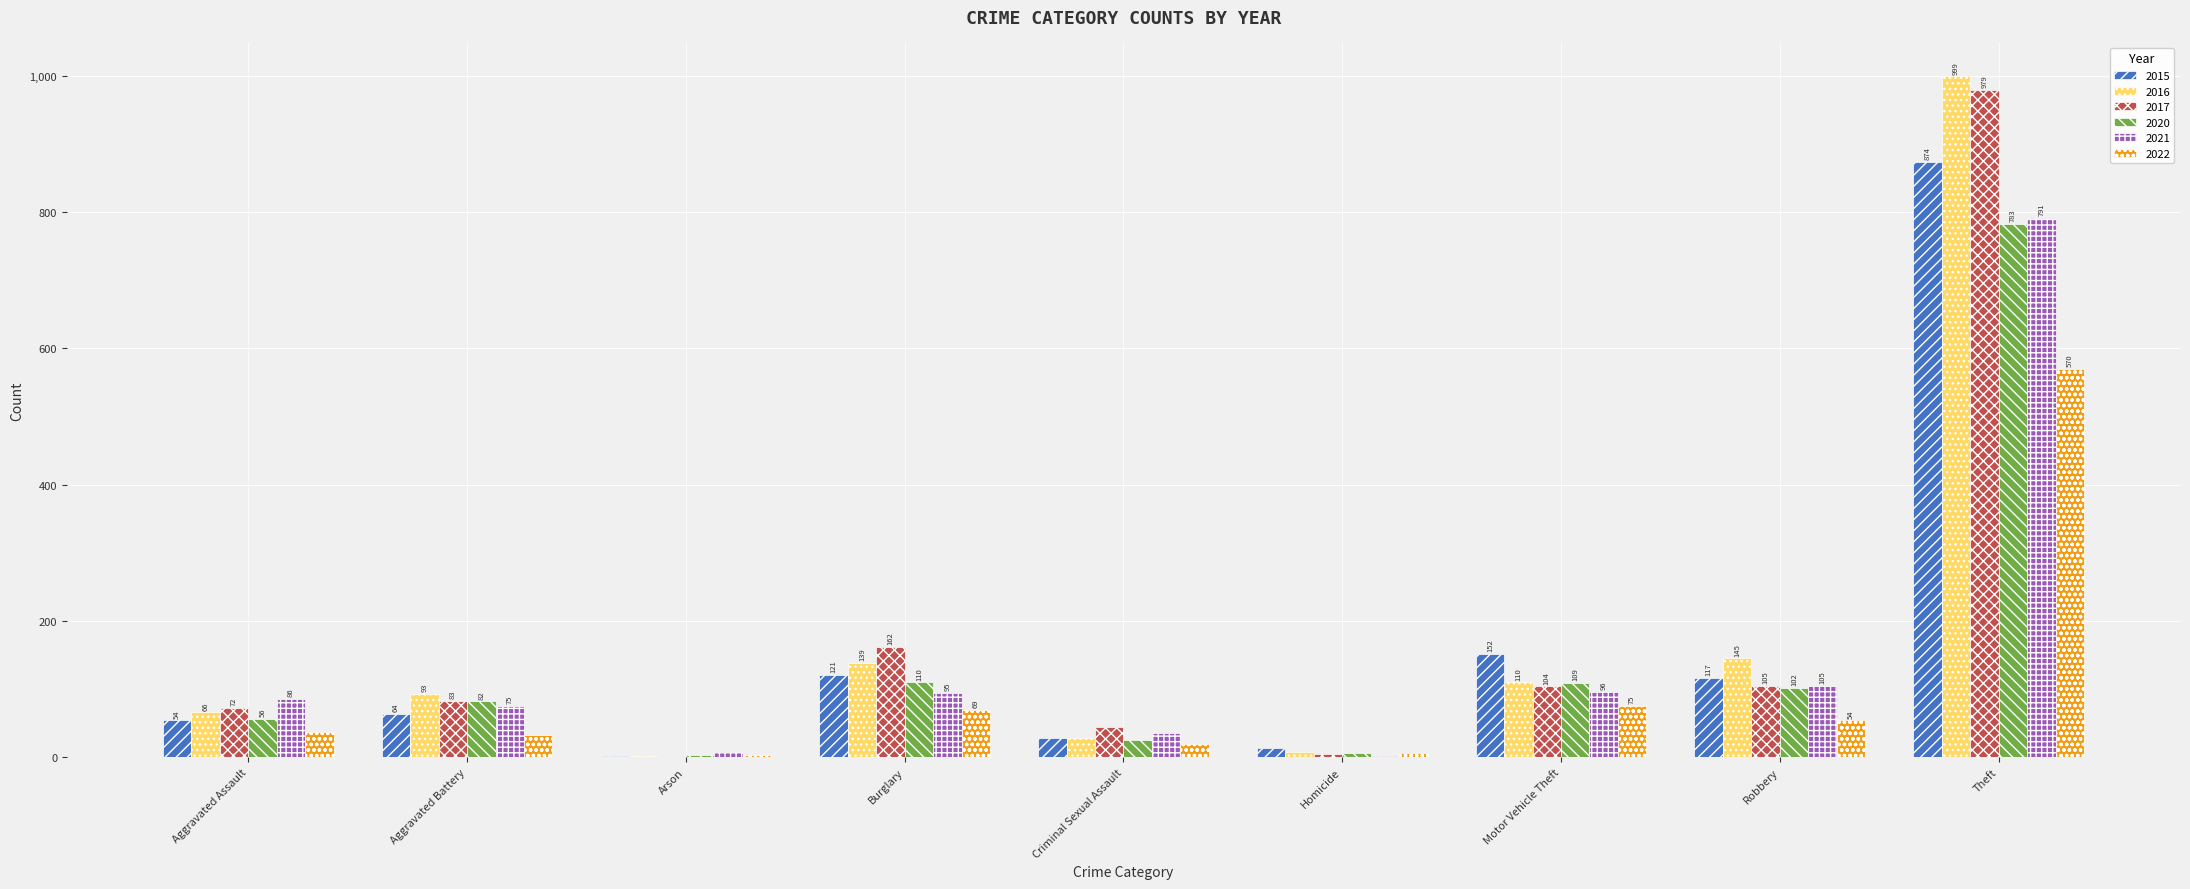

At which label is 2016 closest to 500?

Robbery